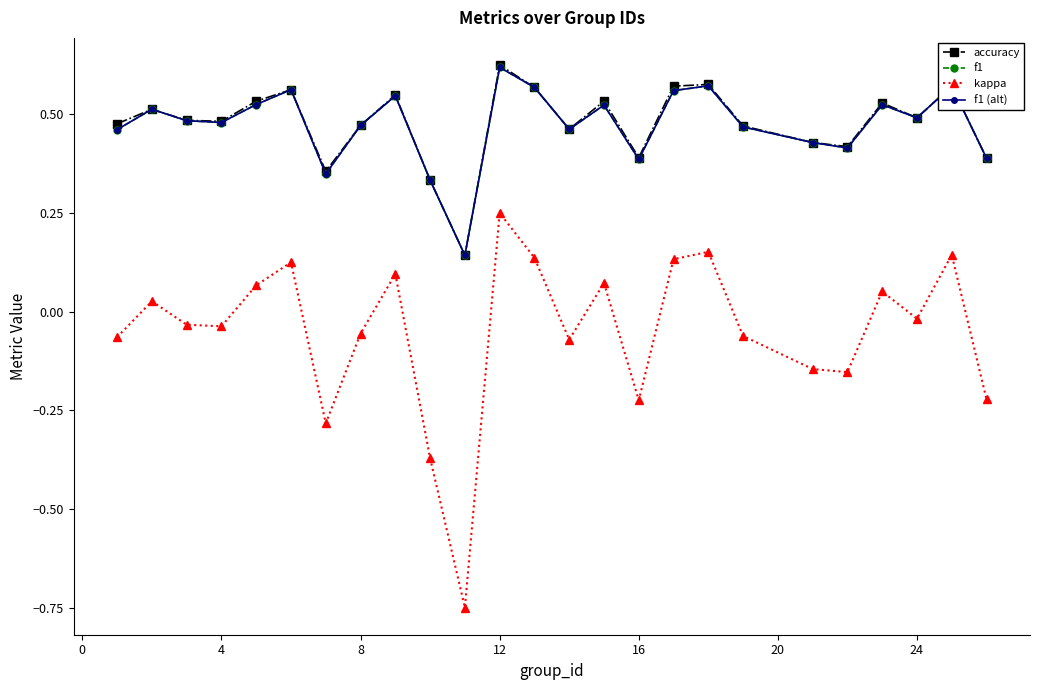

After their last crossing, which series has the higher values: accuracy or f1 (alt)?

accuracy